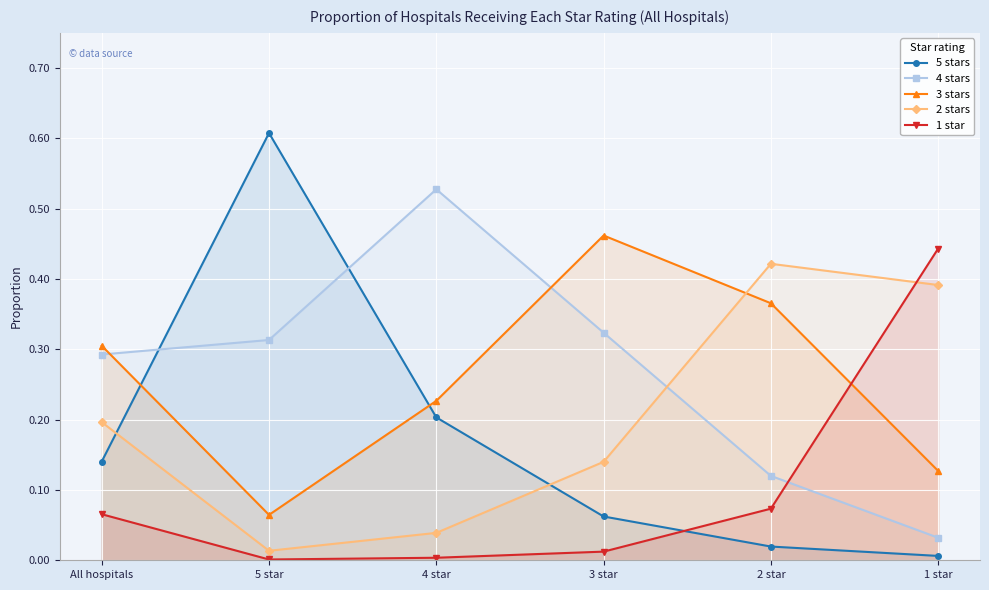

What is the total value across all series at All hospitals?

1.0